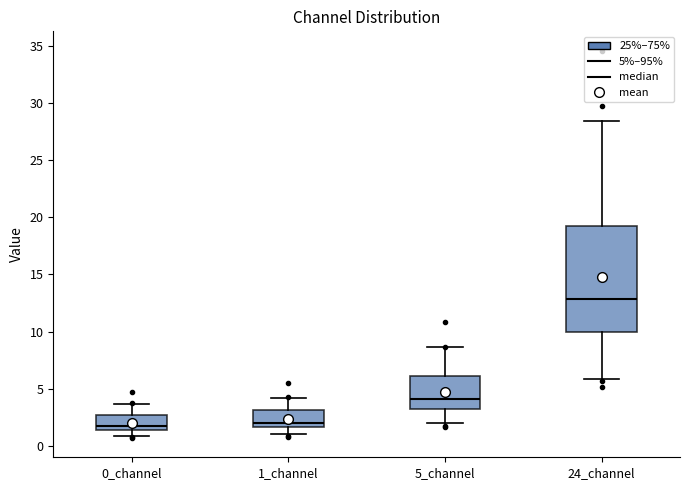

Where does the upper whisker of the box for 0_channel end on the y-axis? The values are not printed on the chart, so give them approximately, as read against the axis.

3.5